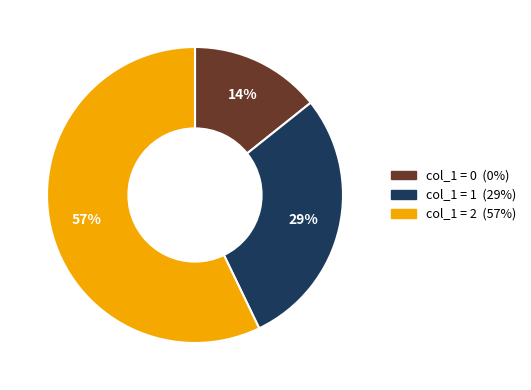

Is there a majority slice in this chart?

Yes